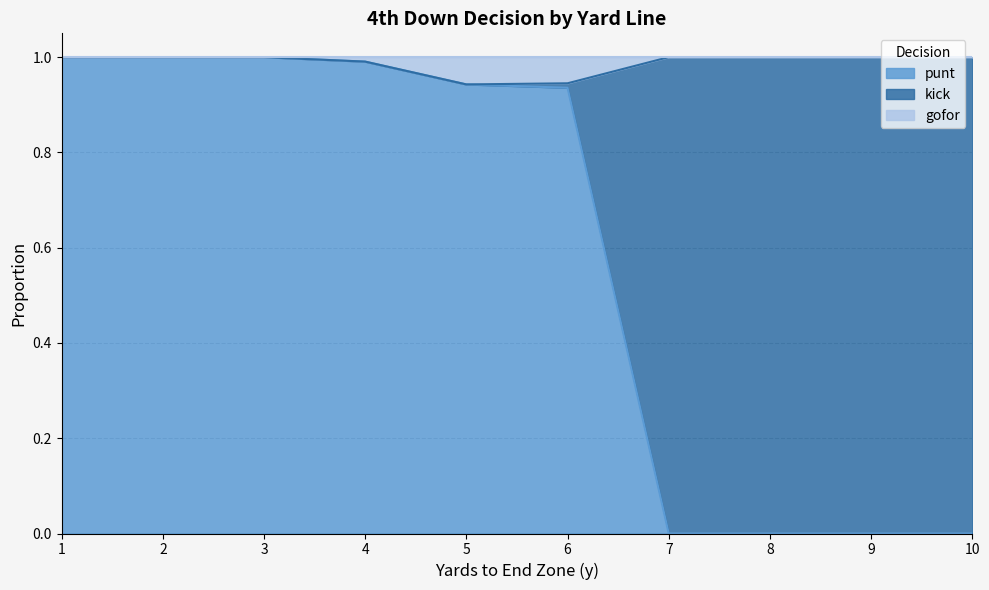

The punt series shows 0.3 at 4. True or false?

False